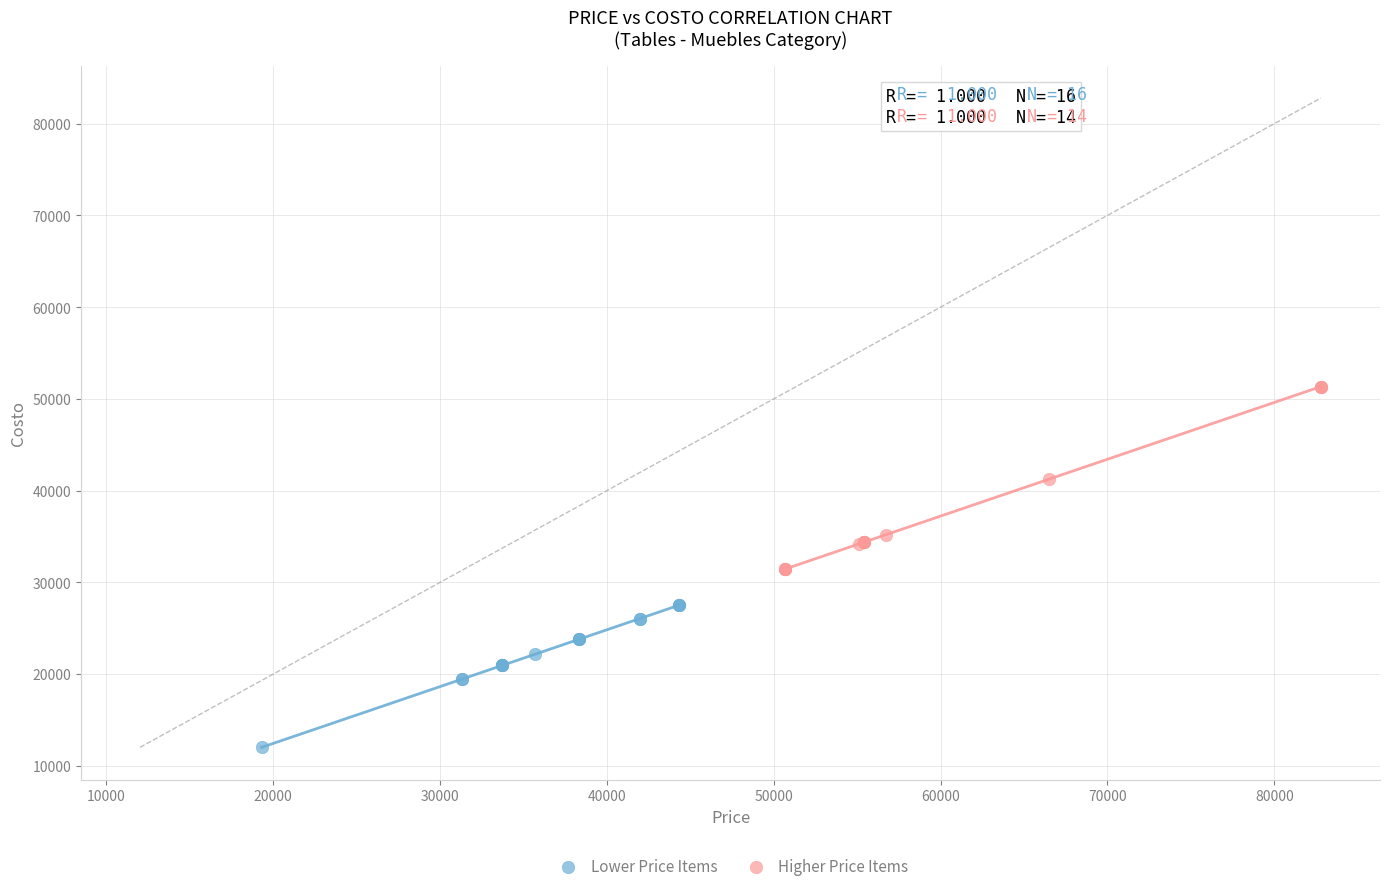

Which series reaches the maximum Y coordinate?

Higher Price Items